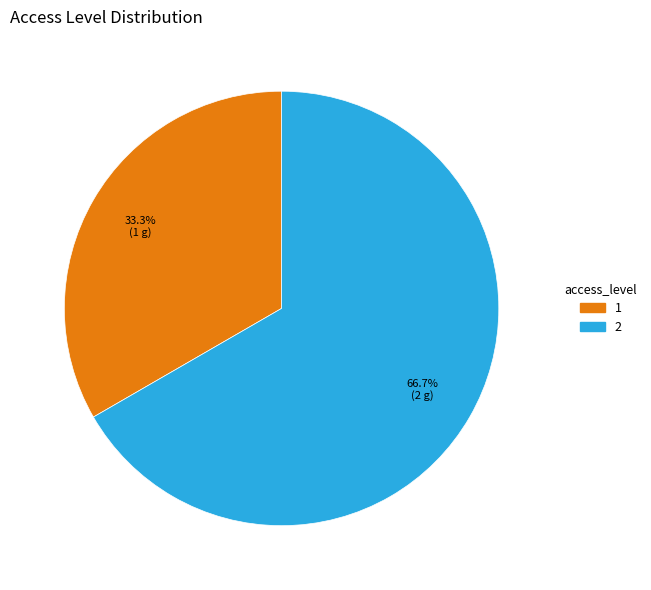

Rank the categories by value from highest to lowest.

2, 1